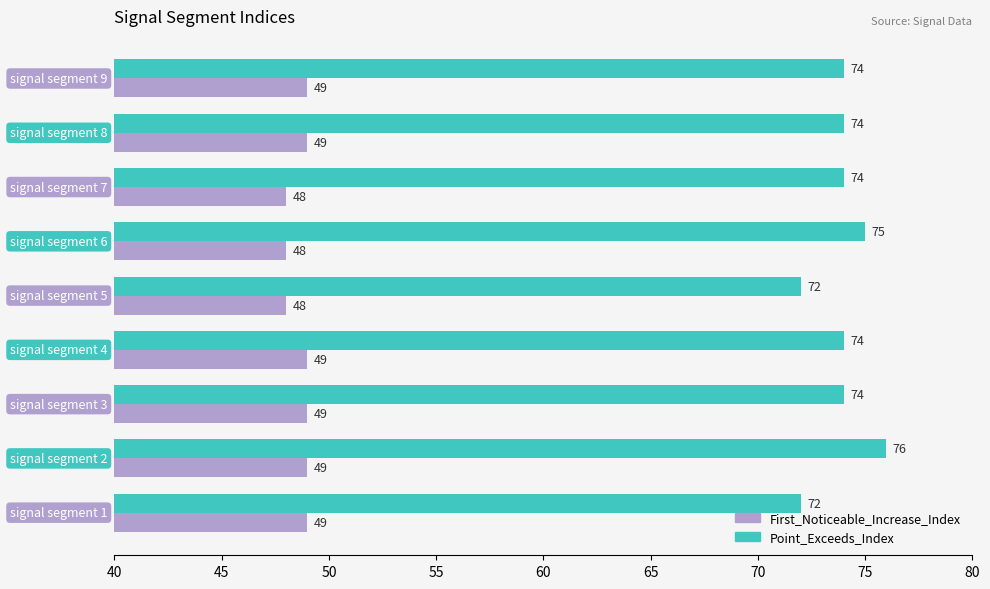

Rank the series by their average value, from lowest to highest.

First_Noticeable_Increase_Index, Point_Exceeds_Index